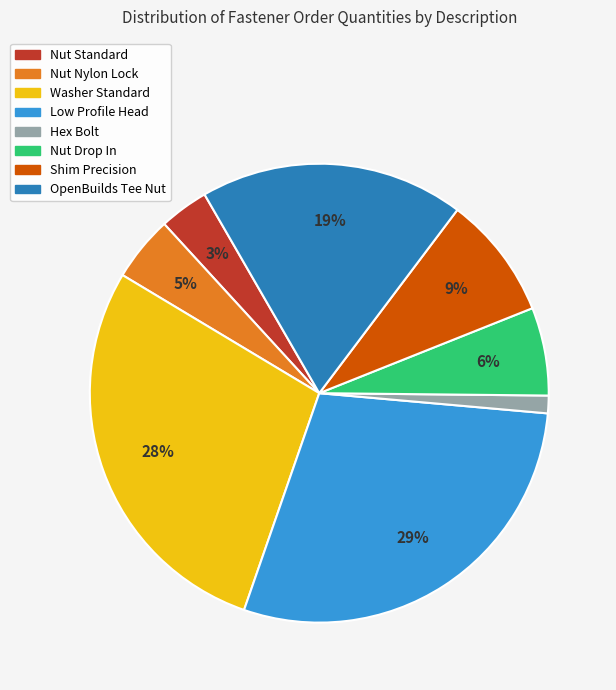

To the nearest percent, what is the difference between the largest and smallest slice percentages?

28%